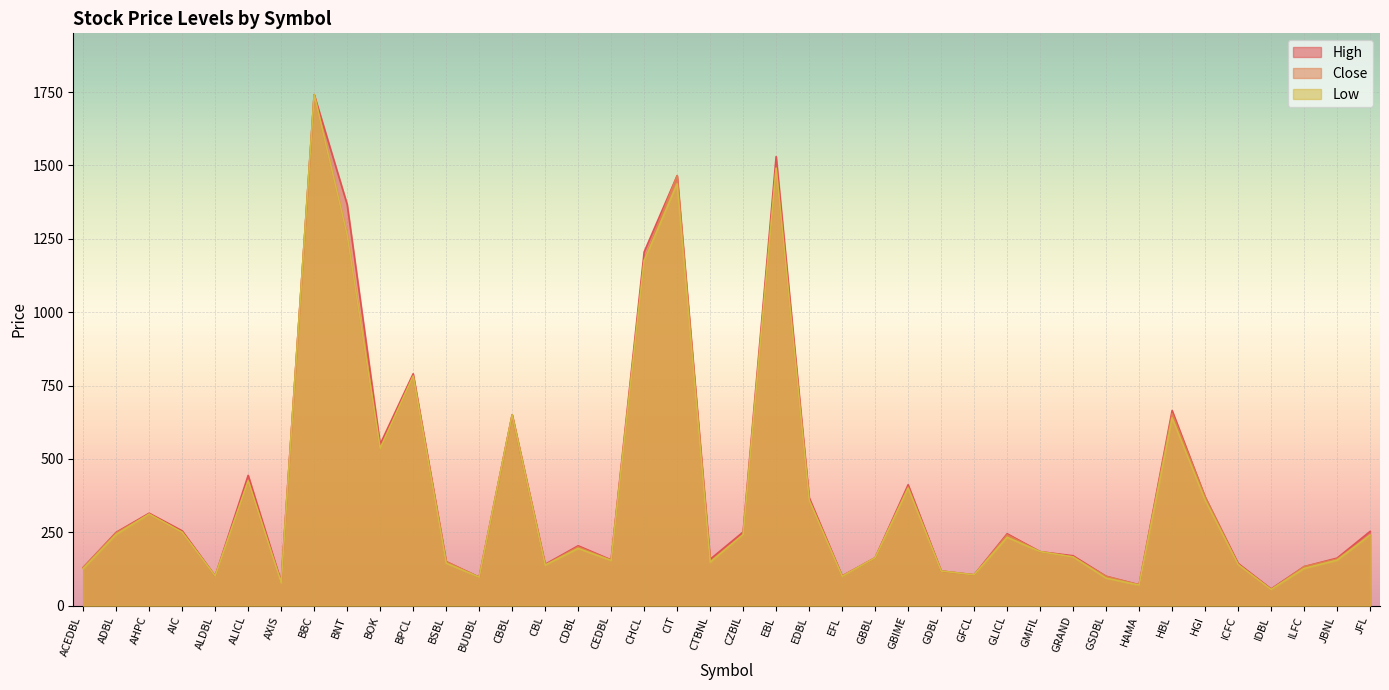

What is the approximate value of Low at ICFC, to the nearest 100?

100